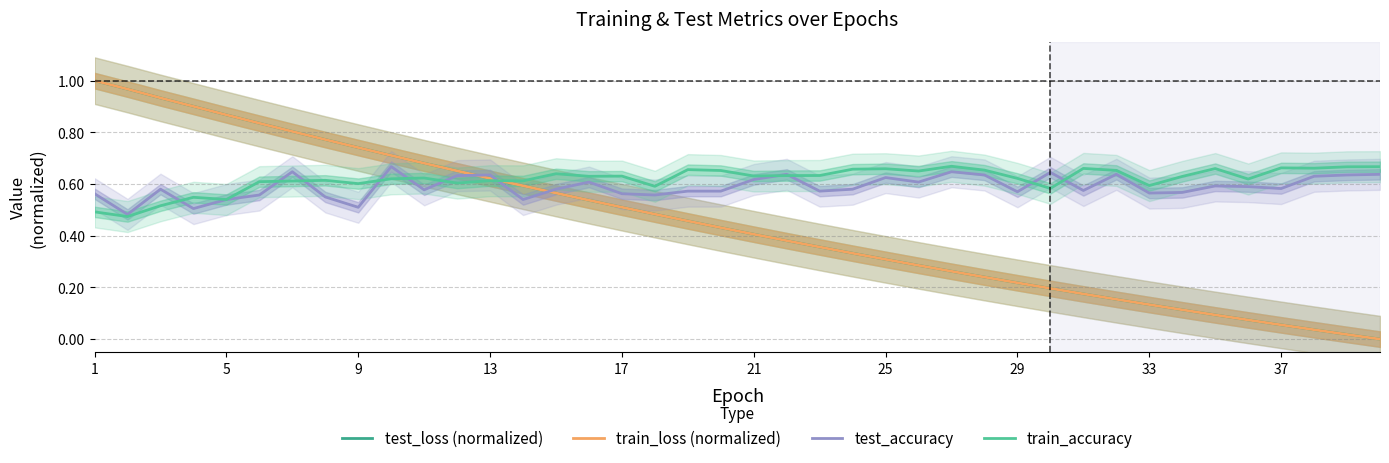

What is the average value of the train_loss (normalized) series?

0.4